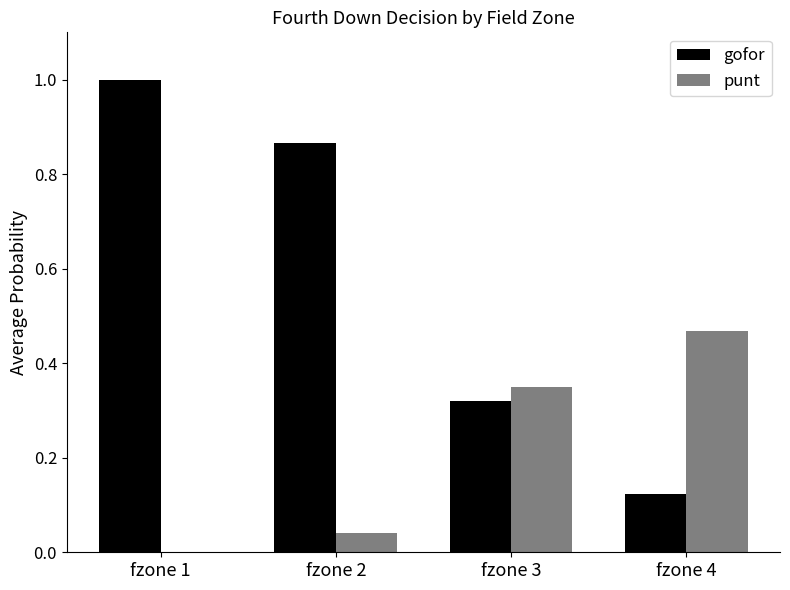

What is the maximum value shown in the chart?

1.0